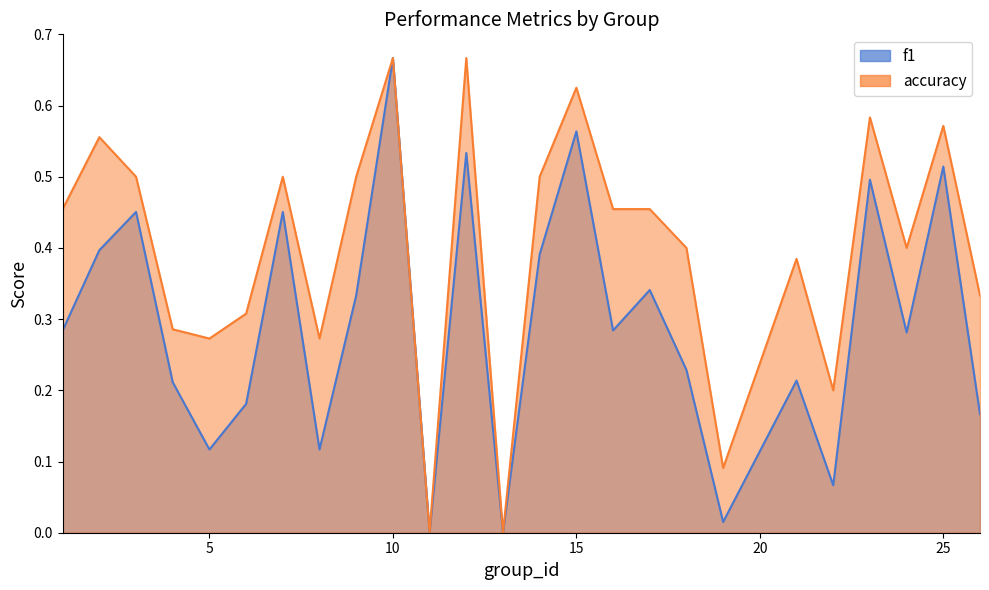

How many accuracy values are between 0 and 1?

25